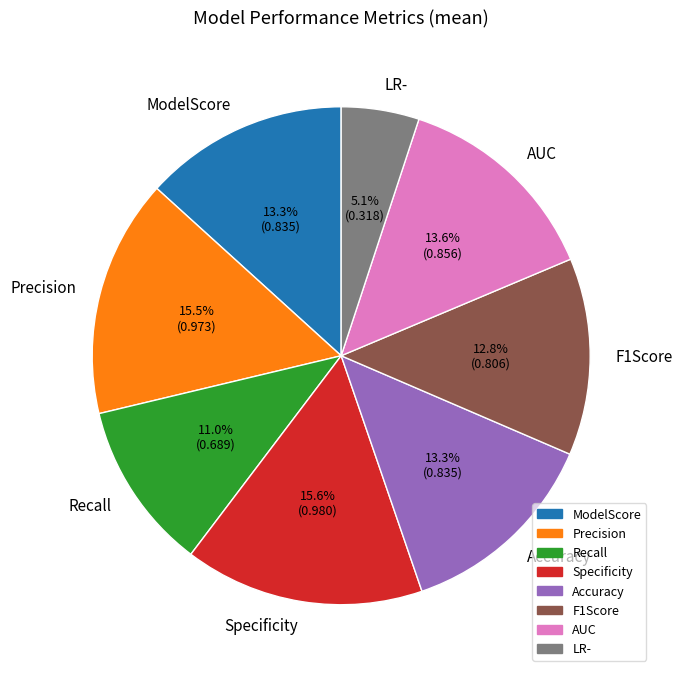

Which category has the smallest portion of the pie?

LR-